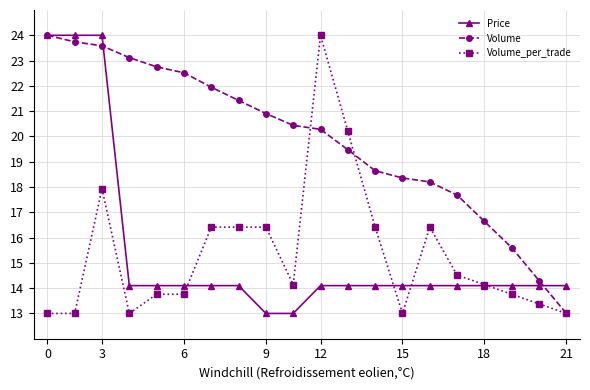

What is the value of the Volume point at the 16th from the left?

17.7